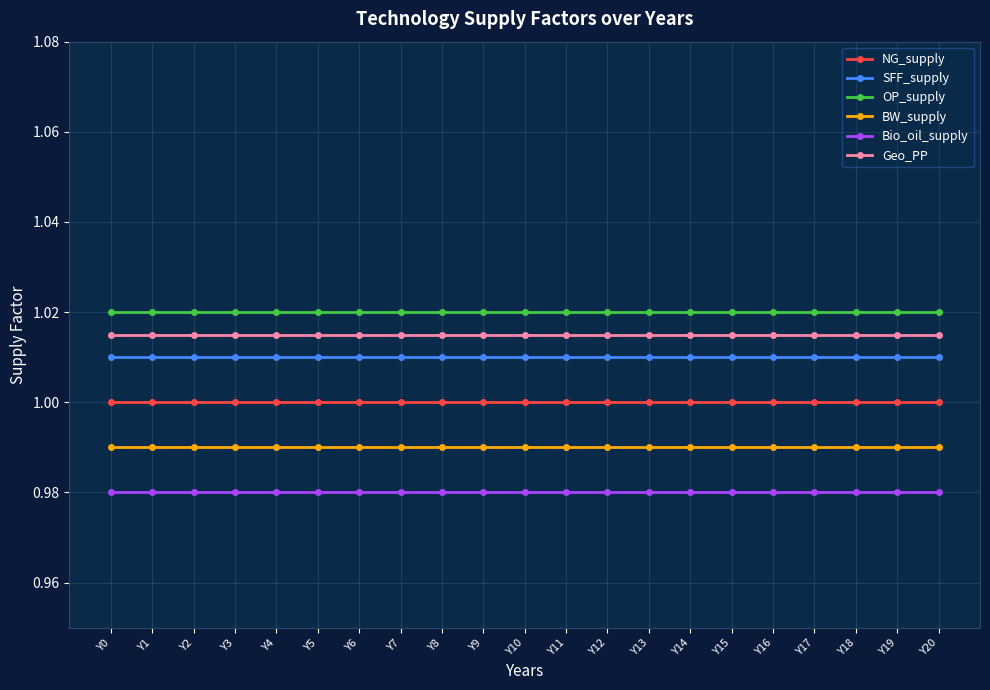

What is the sum of all BW_supply values?

20.8